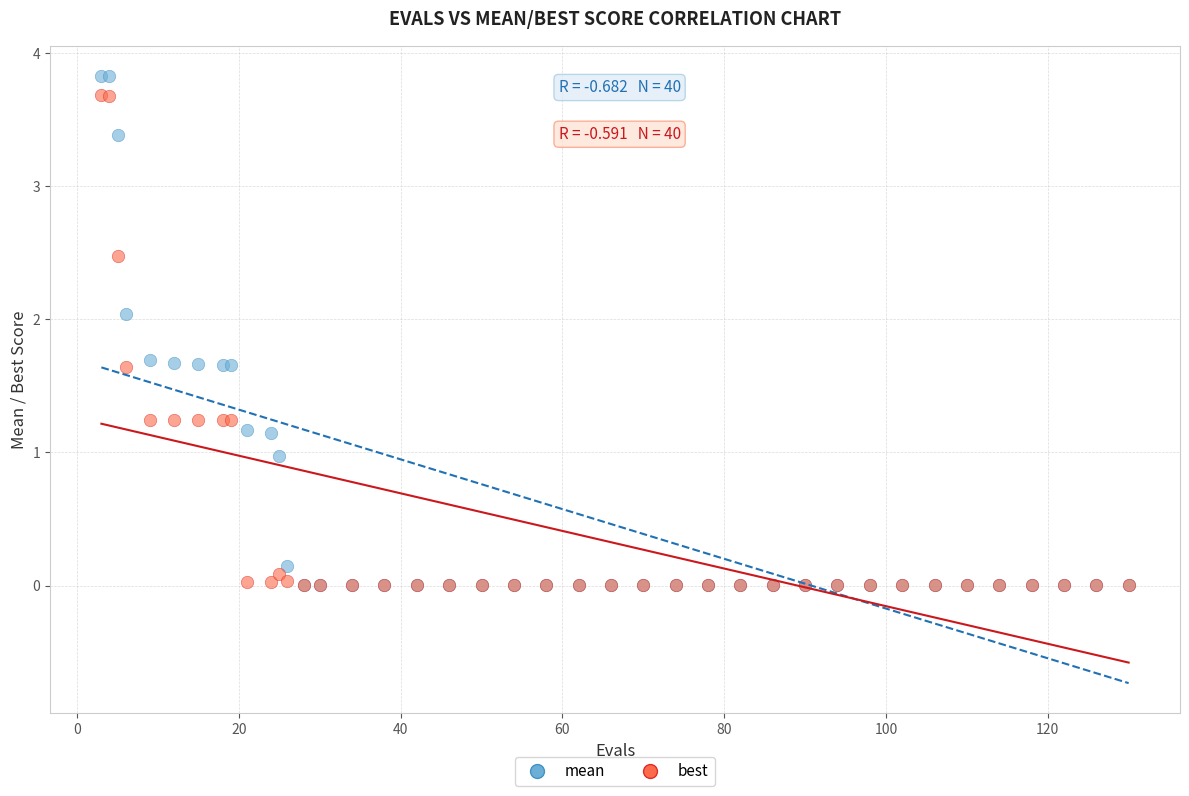

What are all the series names shown in the legend?

mean, best